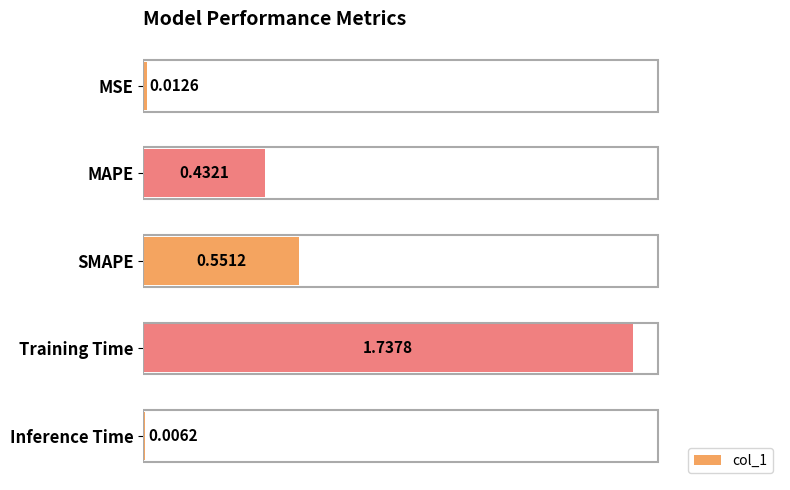

At which label is the value closest to 0?

Inference Time